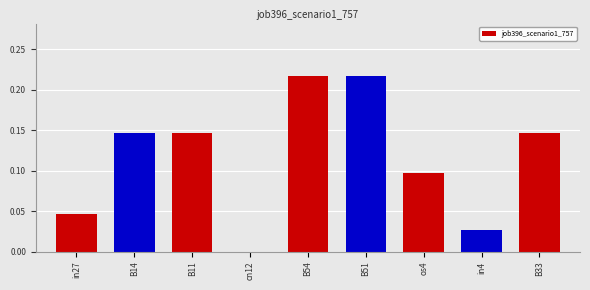

What is the sum of all values?

1.0